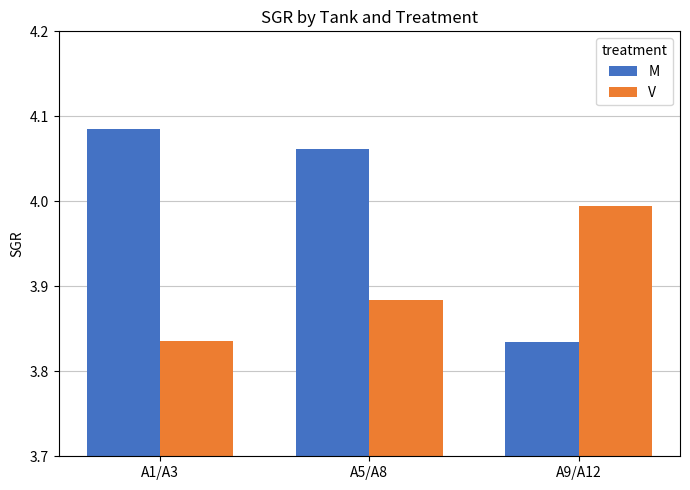

At which label does M reach its peak?

A1/A3